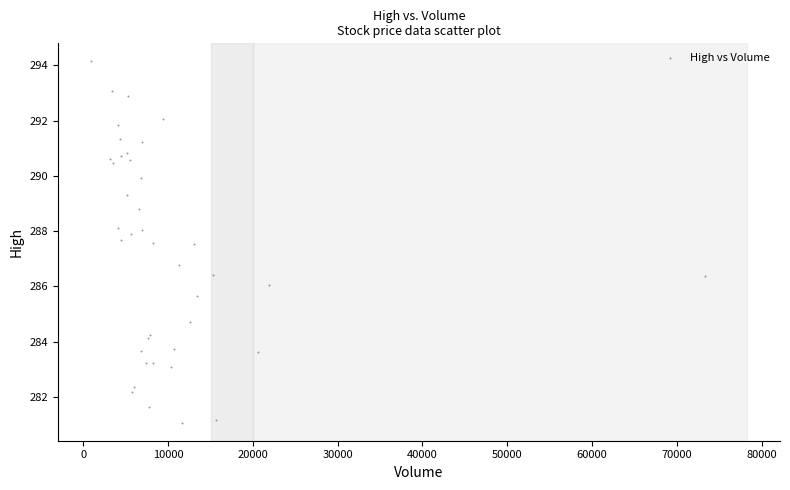

What Y value in the scatter plot is closest to 287?

286.8